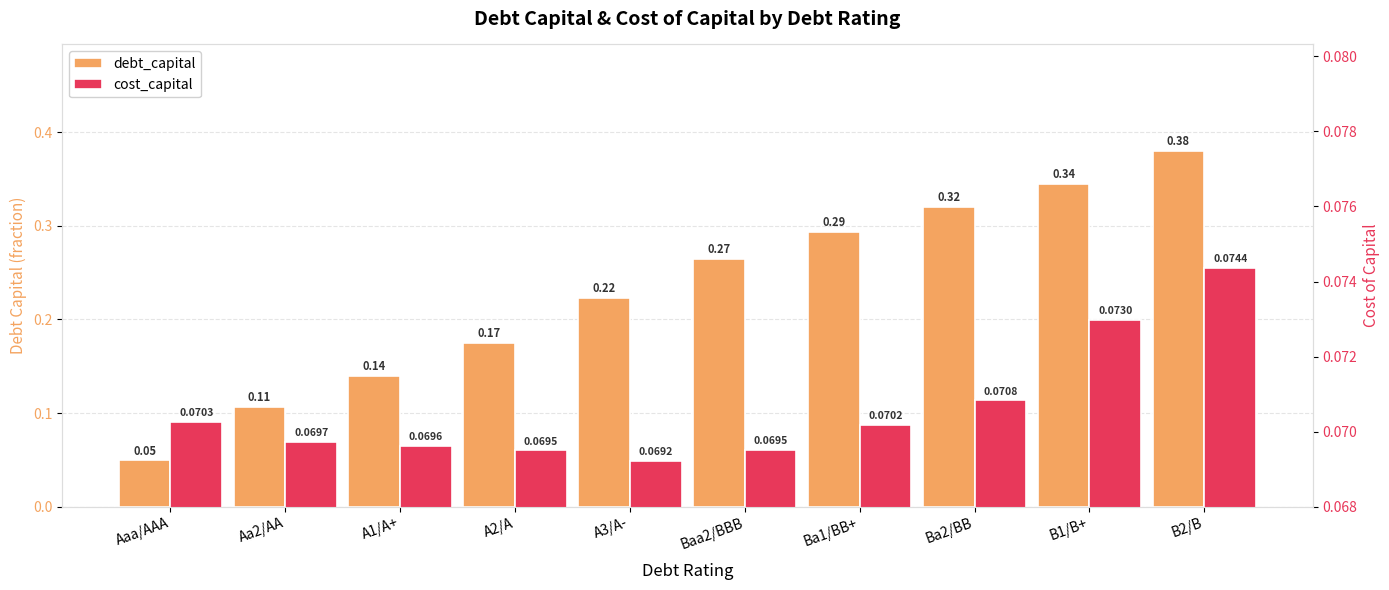

List the series in order of their peak value, lowest first.

cost_capital, debt_capital